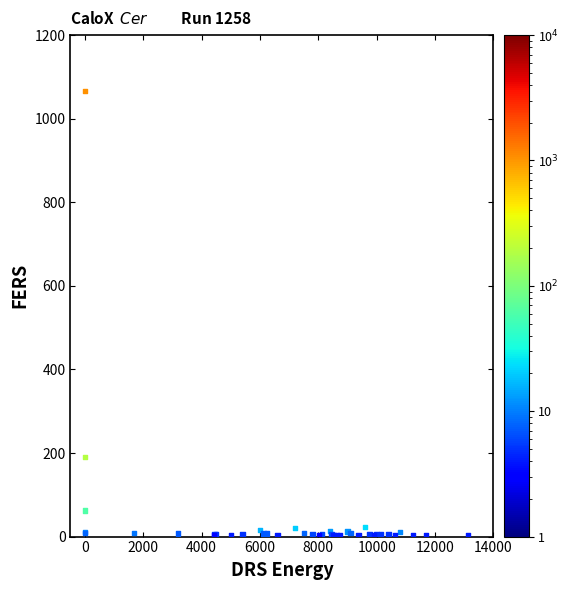

What Y value in the scatter plot is closest to 534?

191